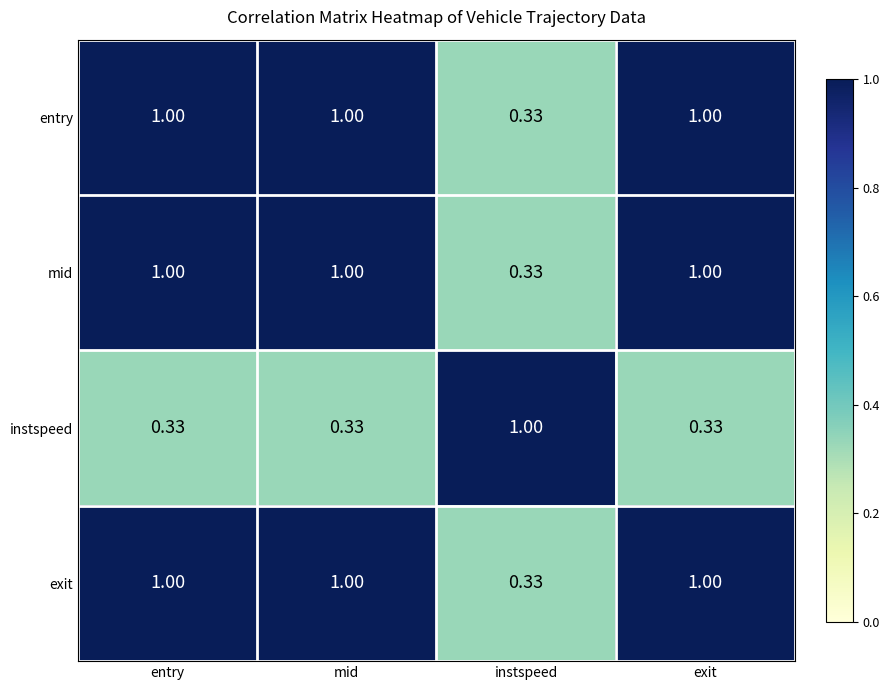

Is the value of instspeed at mid greater than the value of mid at exit?

No